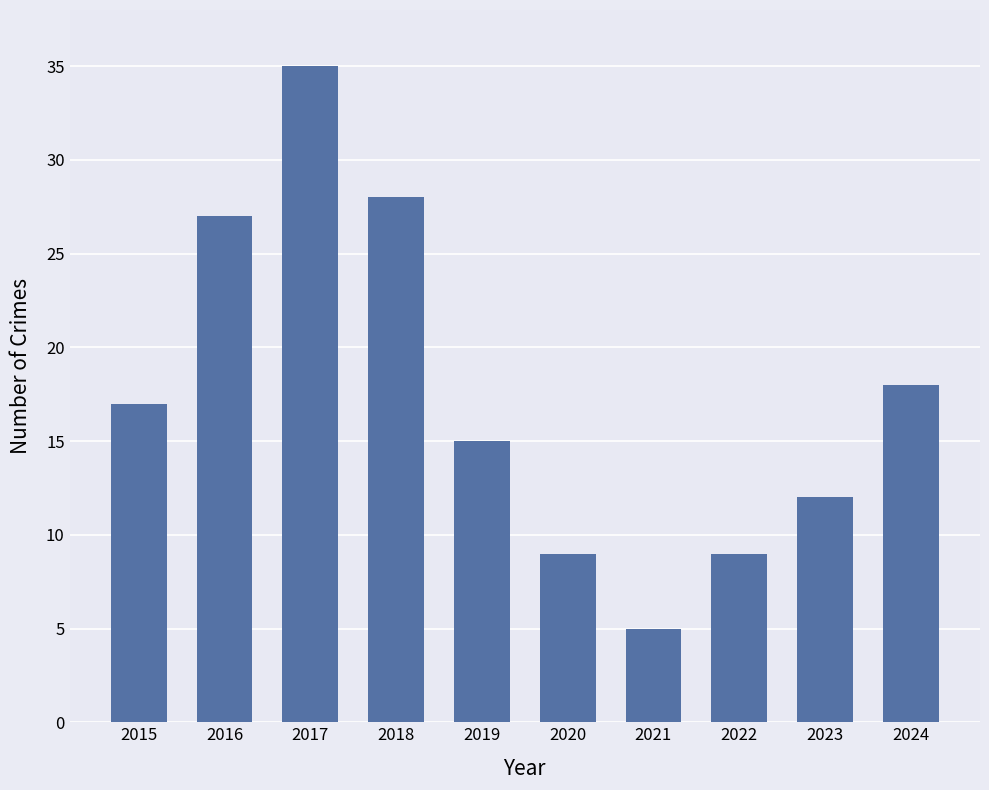

How many categories are shown in the chart?

10